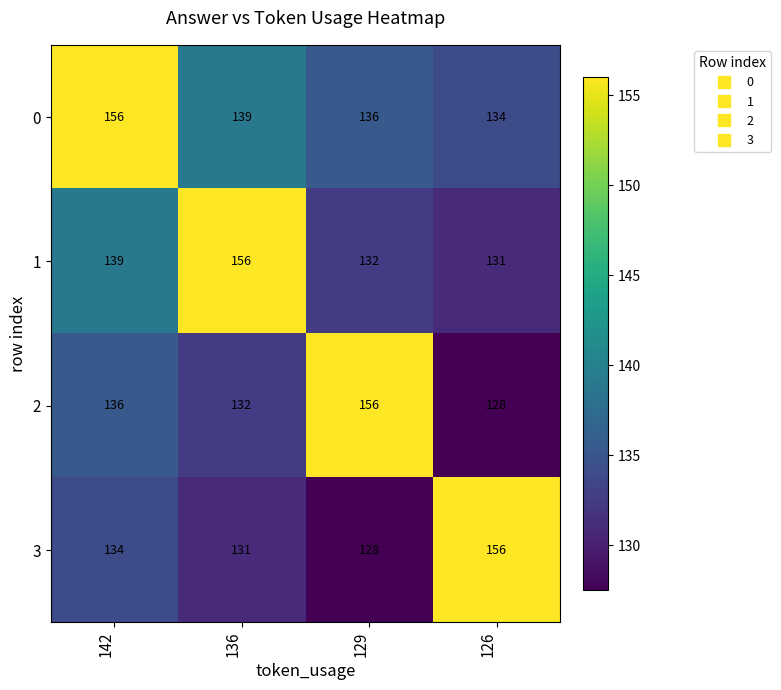

True or false: 1 has a value of 56 at 142.

False